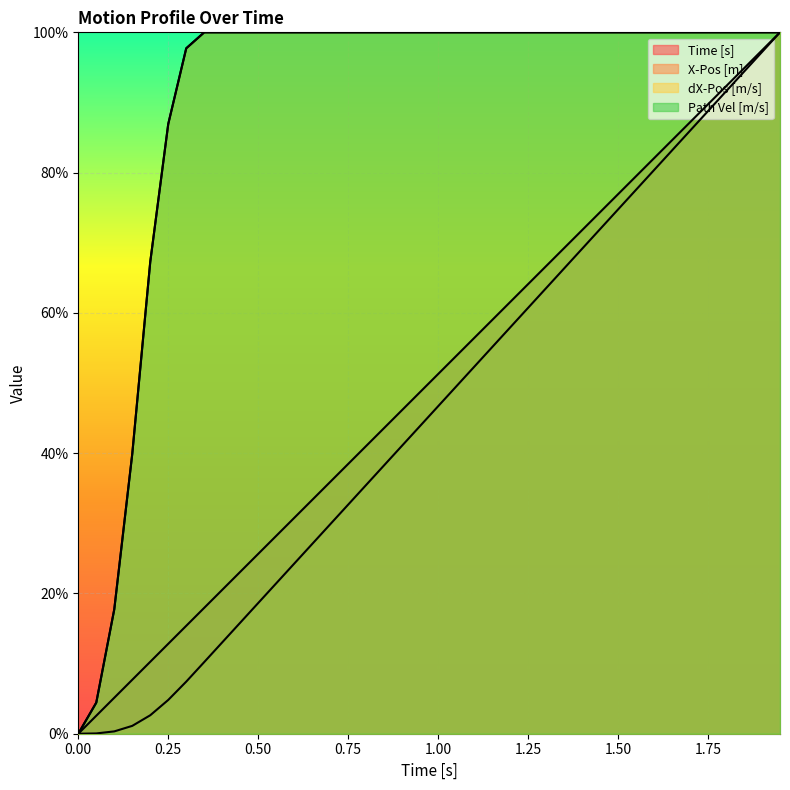

List the labels in order of Path Vel [m/s] value, largest first.

0.35, 0.4, 0.45, 0.5, 0.55, 0.6, 0.65, 0.7, 0.75, 0.8, 0.85, 0.9, 0.95, 1.0, 1.05, 1.1, 1.15, 1.2, 1.25, 1.3, 1.35, 1.4, 1.45, 1.5, 1.55, 1.6, 1.65, 1.7, 1.75, 1.8, 1.85, 1.9, 1.95, 0.3, 0.25, 0.2, 0.15, 0.1, 0.05, 0